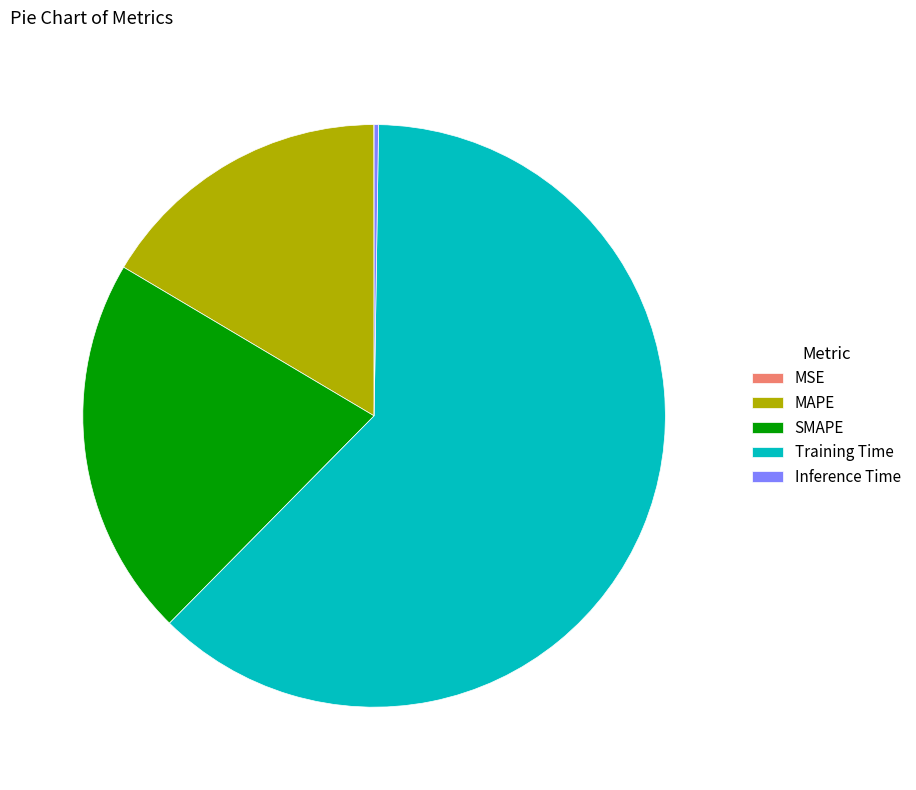

Which slice represents more than half of the pie?

Training Time